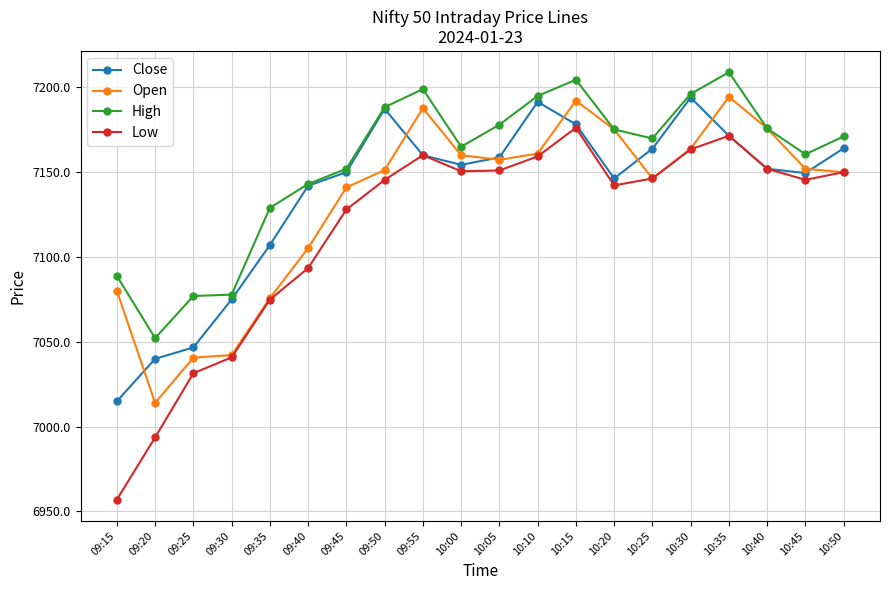

Is it true that High equals 10212.3 at 10:00?

False